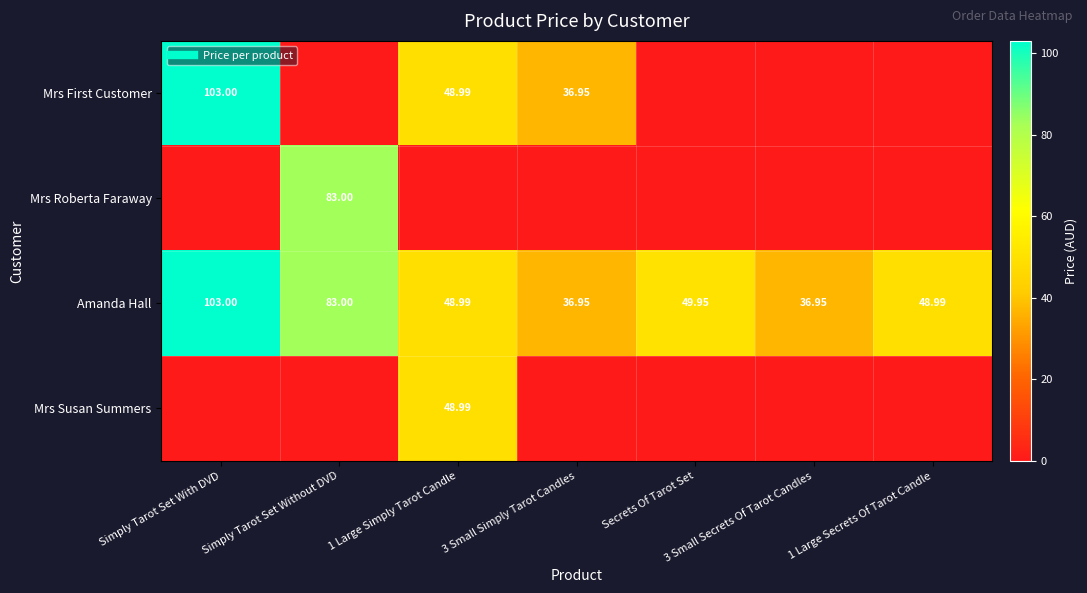

What is the spread (max minus min) of values at 3 Small Secrets Of Tarot Candles?

37.0